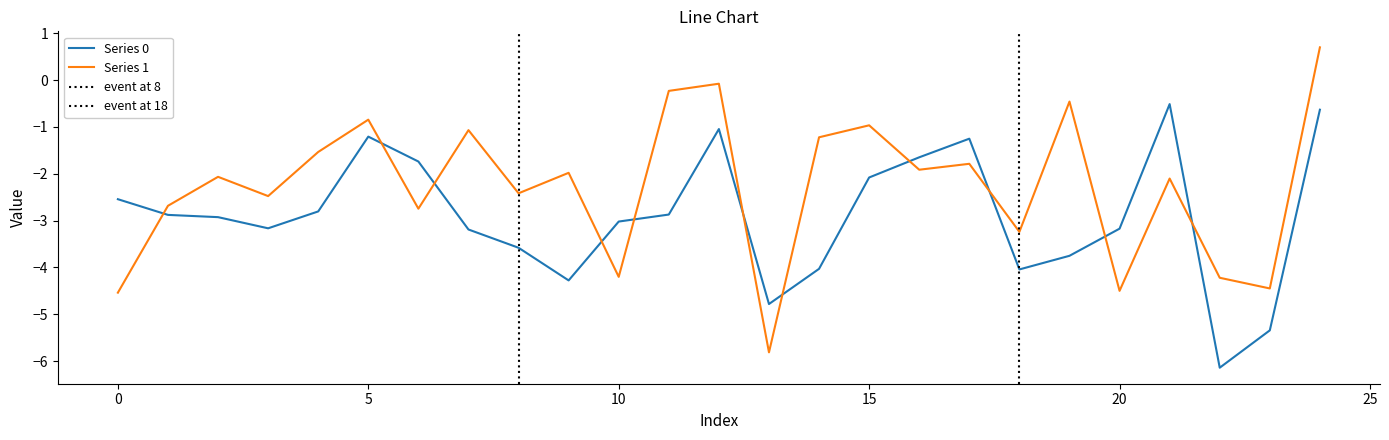

The value of Series 0 at 6 is -1.7. True or false?

True